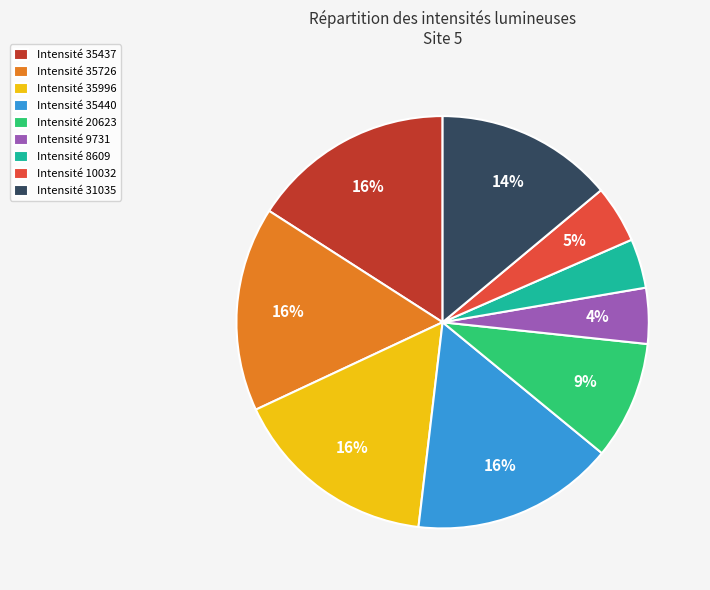

To the nearest percent, what is the average slice percentage?

11%